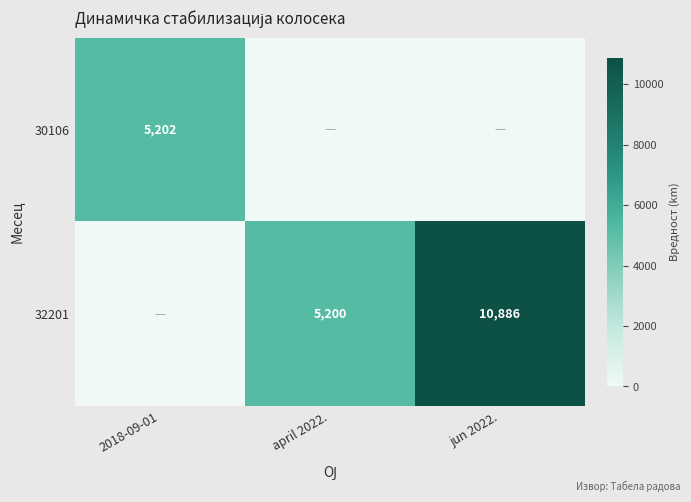

What is the total value across all series at 2018-09-01?

5202.0